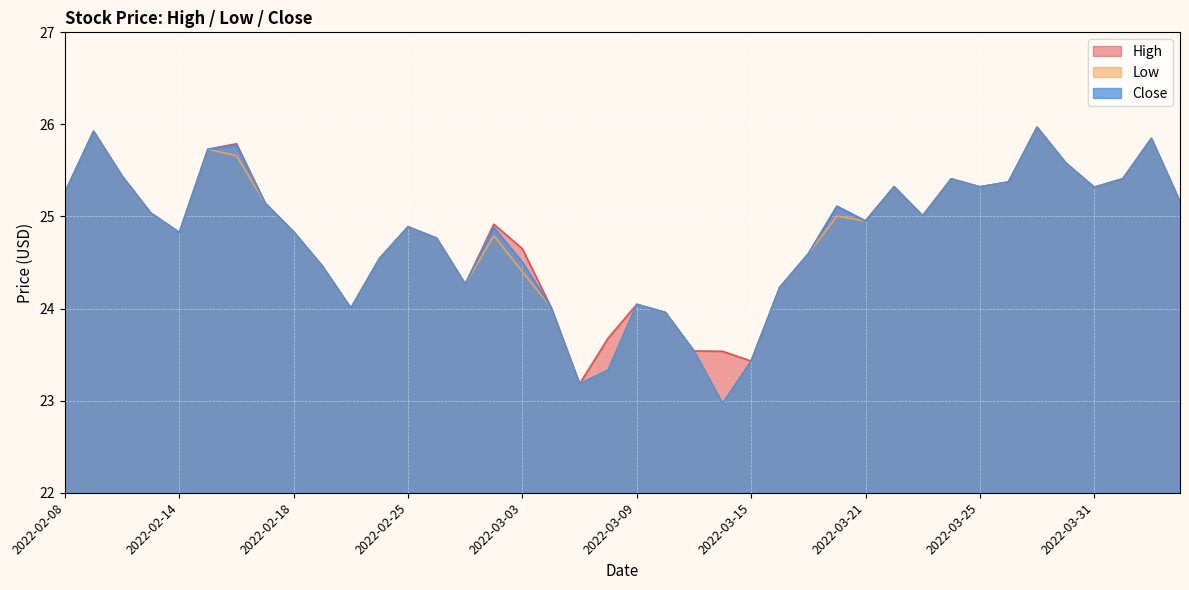

Which has a higher value, 2022-02-22 or 2022-03-03?

2022-03-03